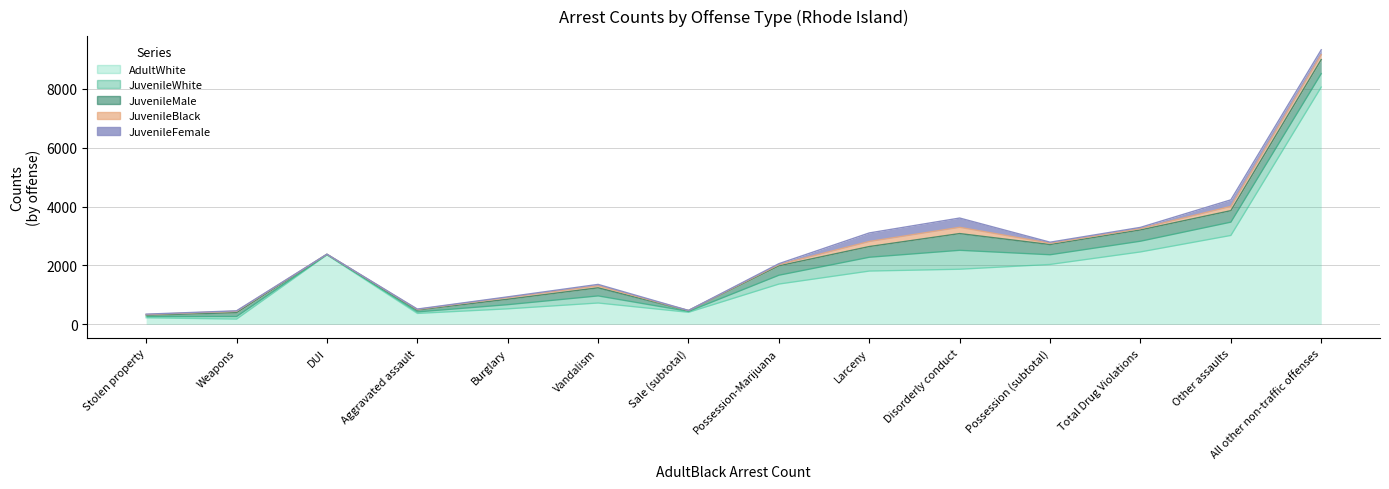

How many lines are shown in the chart?

5